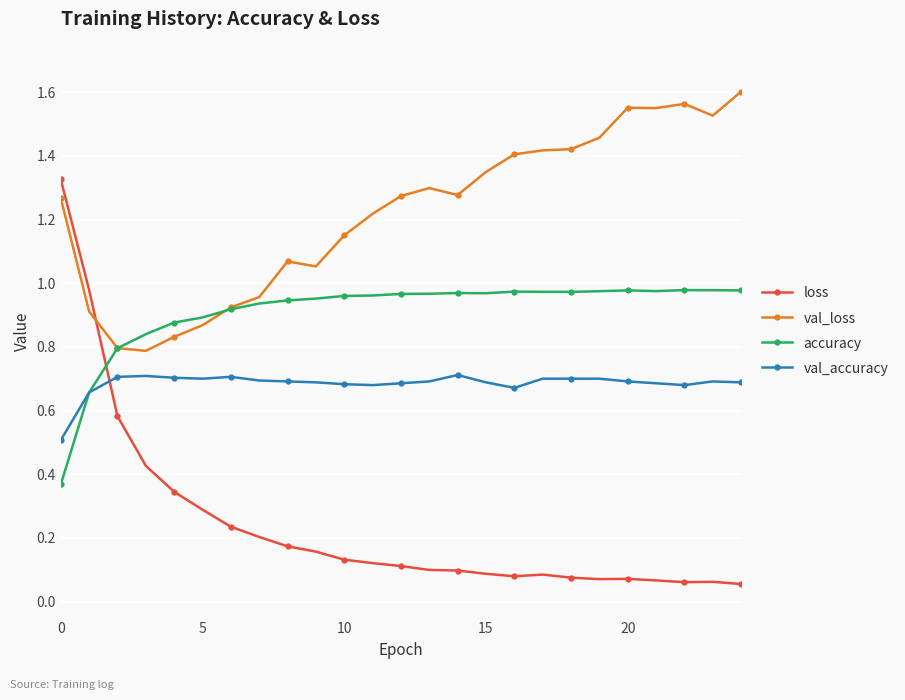

True or false: accuracy has more than 0 points higher than both neighbors.

True